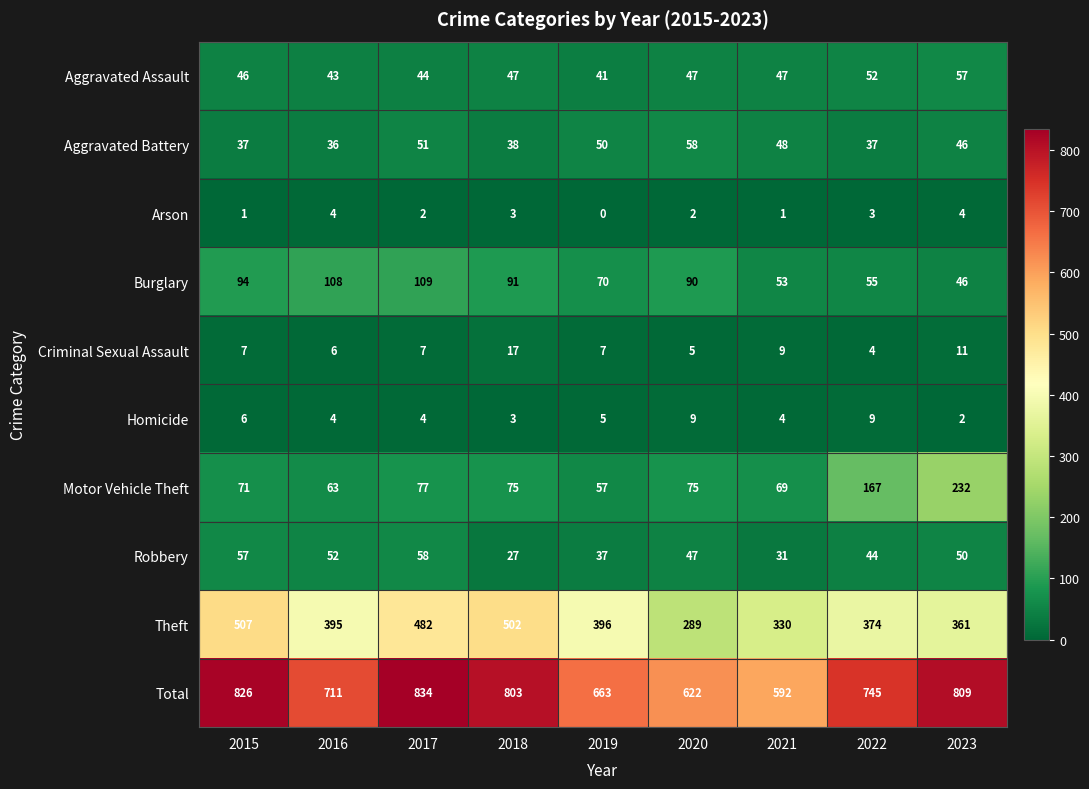

Between 2019 and 2020, which series saw the biggest shift?

Theft